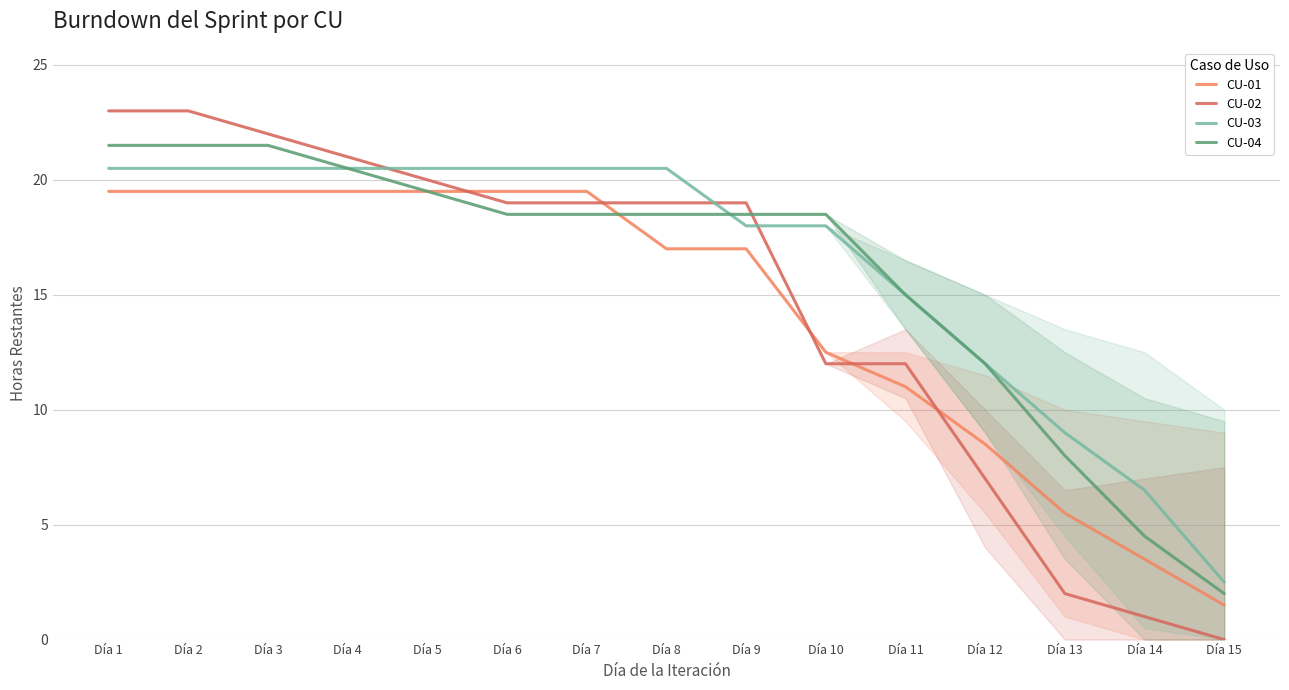

What is the value of the CU-03 point at the 12th from the left?

12.0